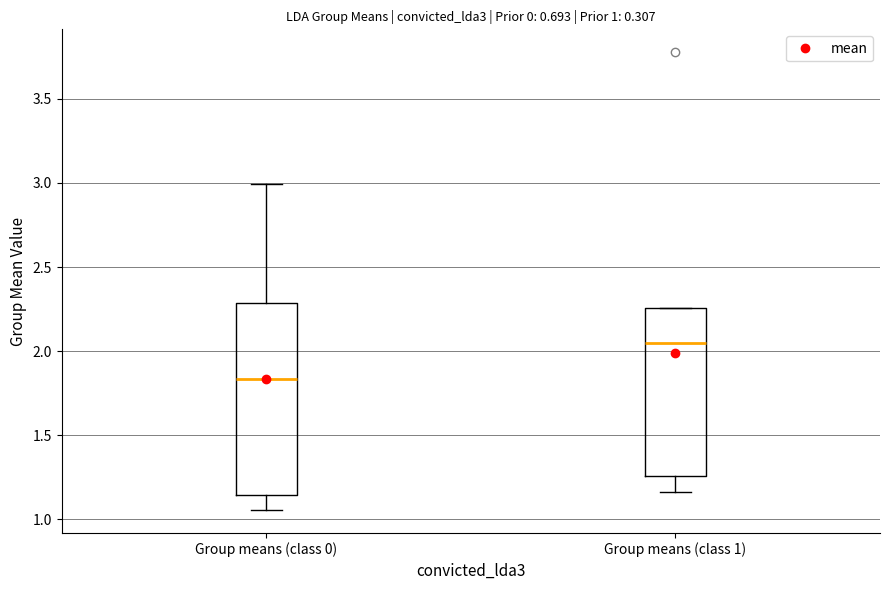

Which box is the tallest, from its lower edge to its upper edge?

Group means (class 0)